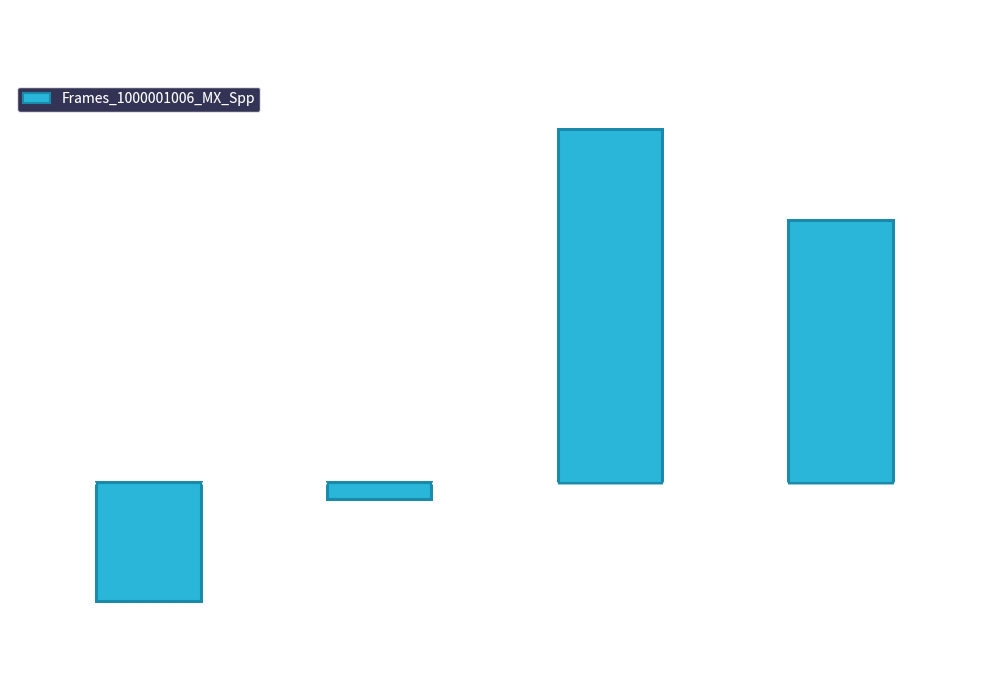

Are the bars grouped side by side (vs. stacked)?

No